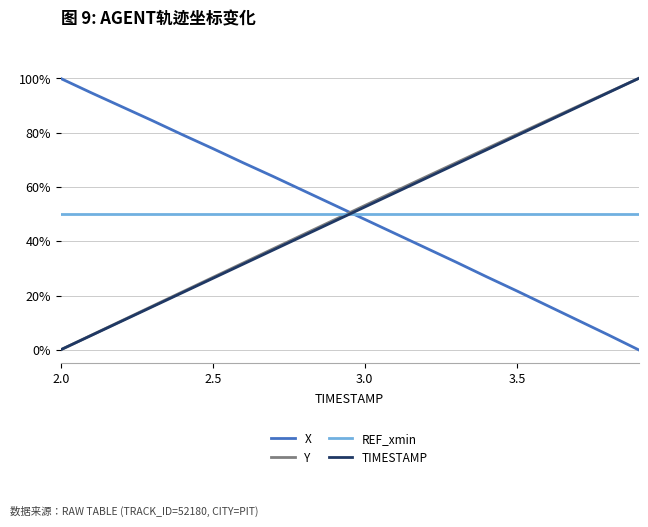

What is the sum of all TIMESTAMP values?

10.0